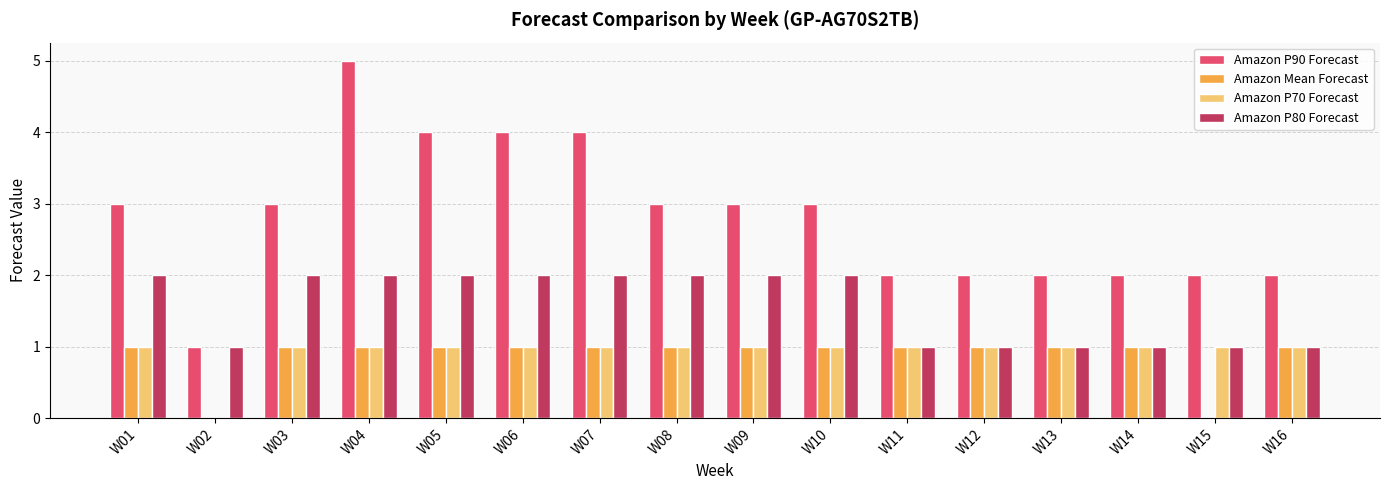

What is the sum of all Amazon P80 Forecast values?

25